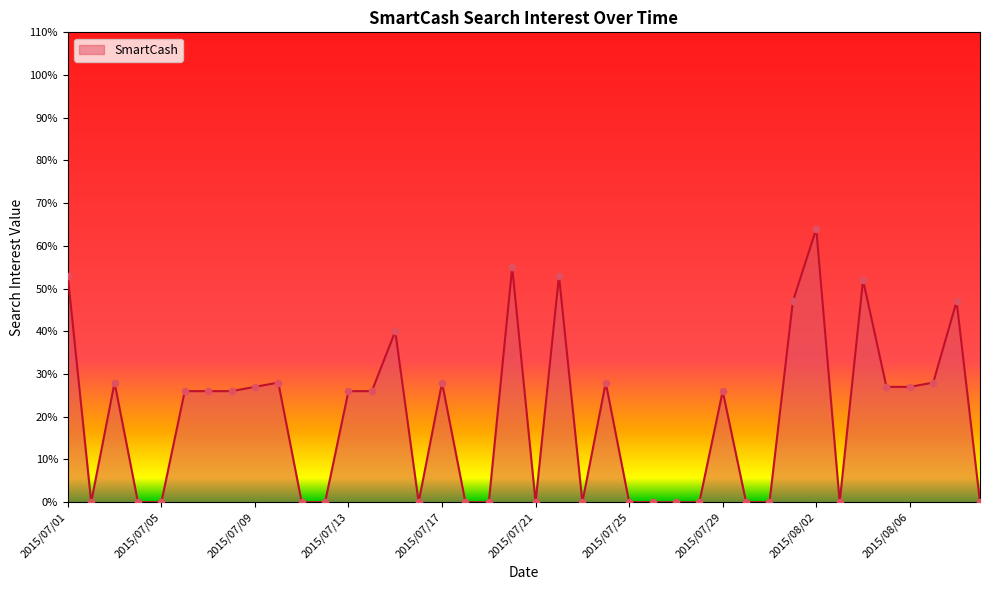

What is the greatest value displayed?

64